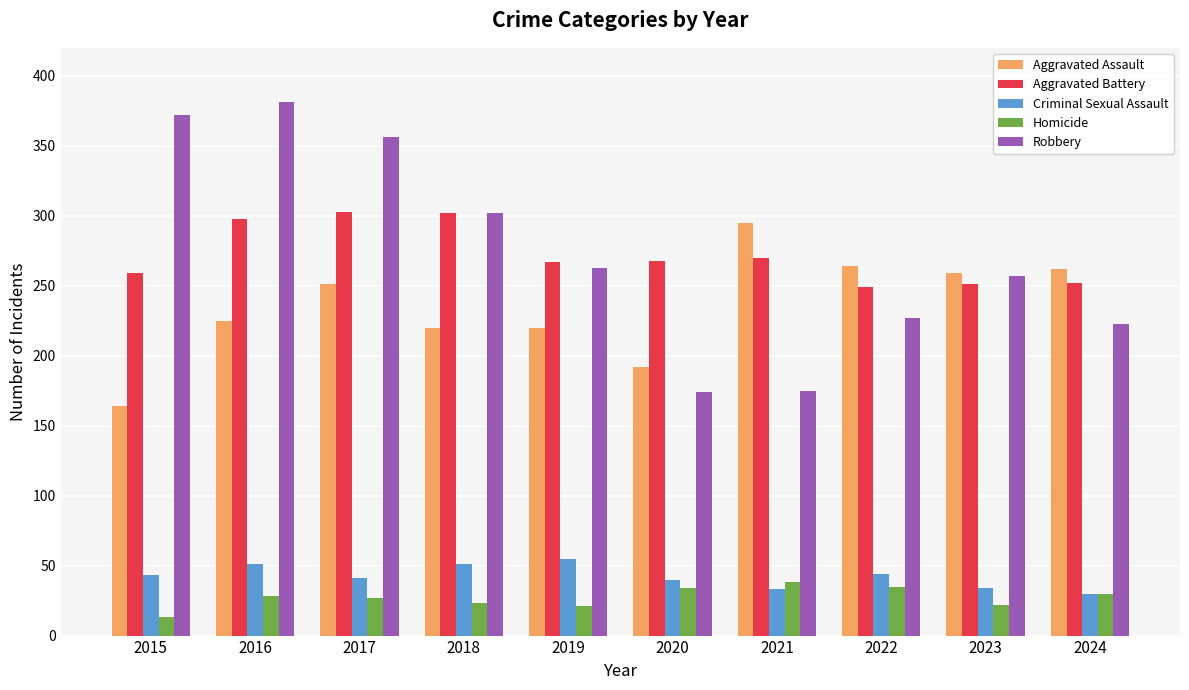

Is the value of Homicide at 2023 greater than the value of Aggravated Battery at 2023?

No